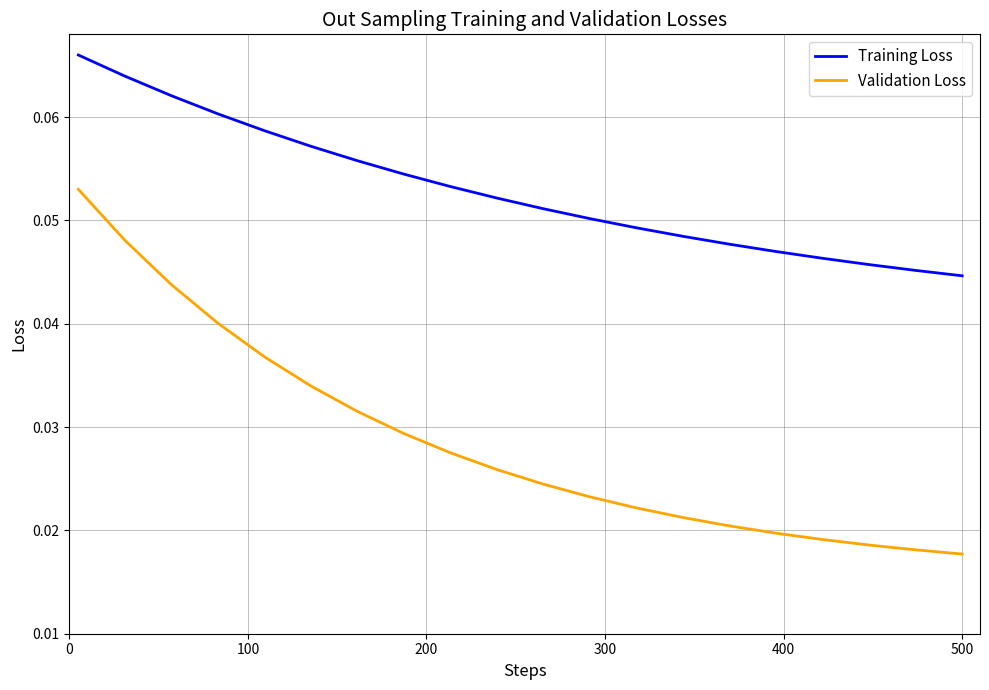

List the series in order of their peak value, lowest first.

Validation Loss, Training Loss